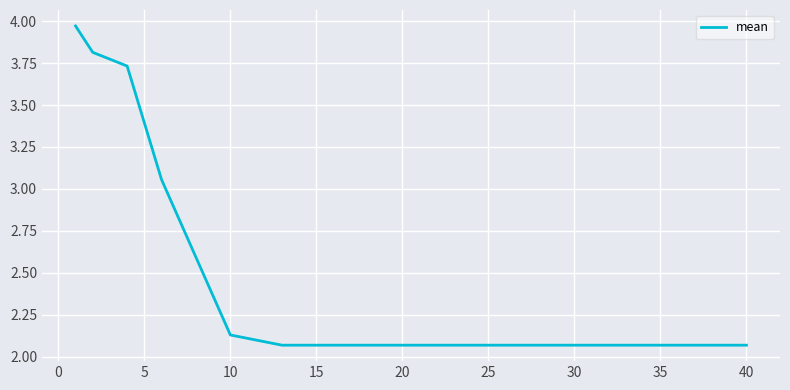

Is it true that the value at 40 is 3.2?

False